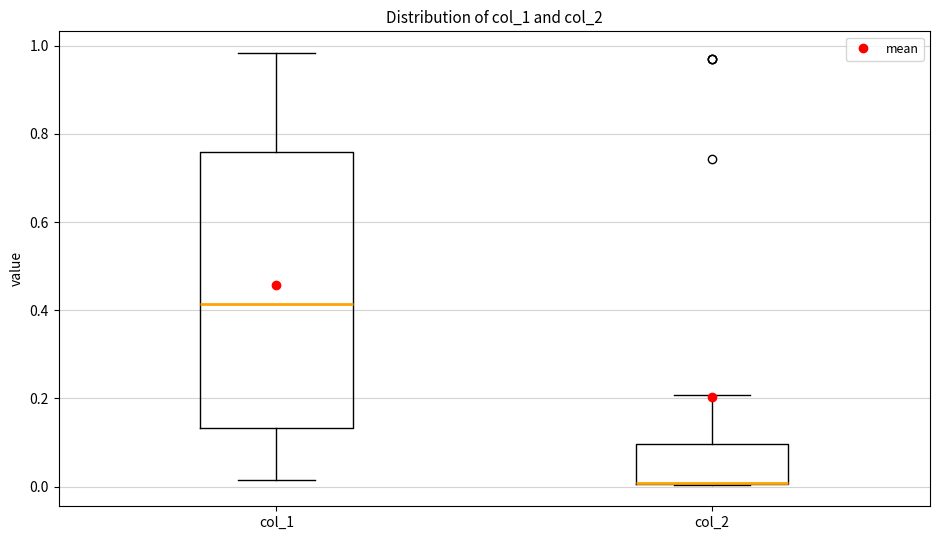

Comparing the boxes themselves (not the whiskers), which one is the tallest?

col_1